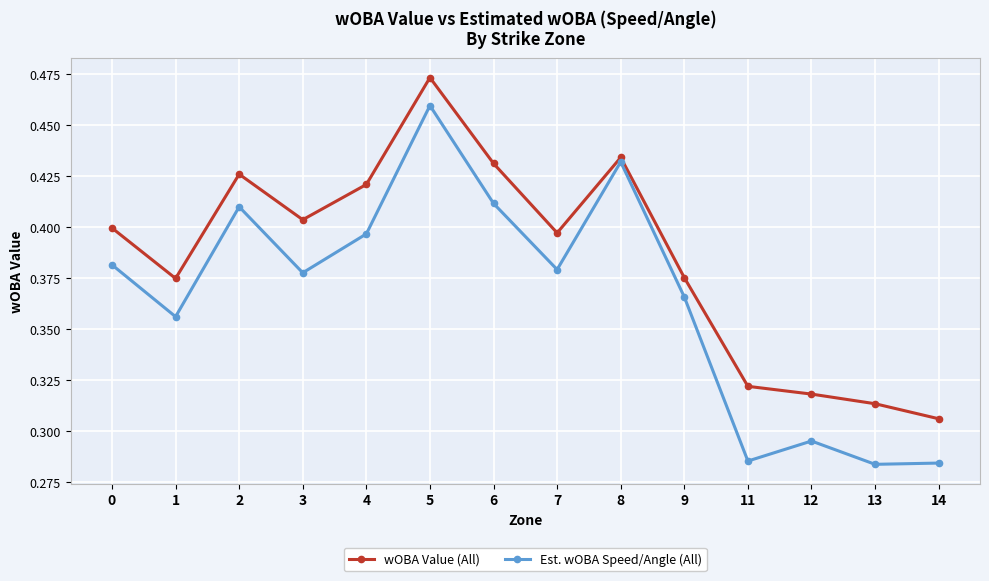

Rank the series at 14 from lowest to highest value.

Est. wOBA Speed/Angle (All), wOBA Value (All)